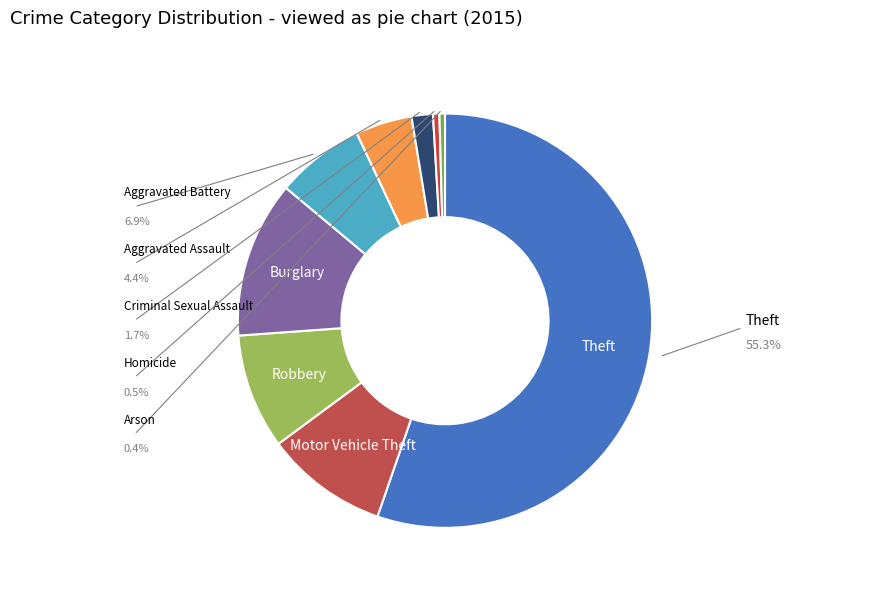

To the nearest percent, what is the average slice percentage?

11%